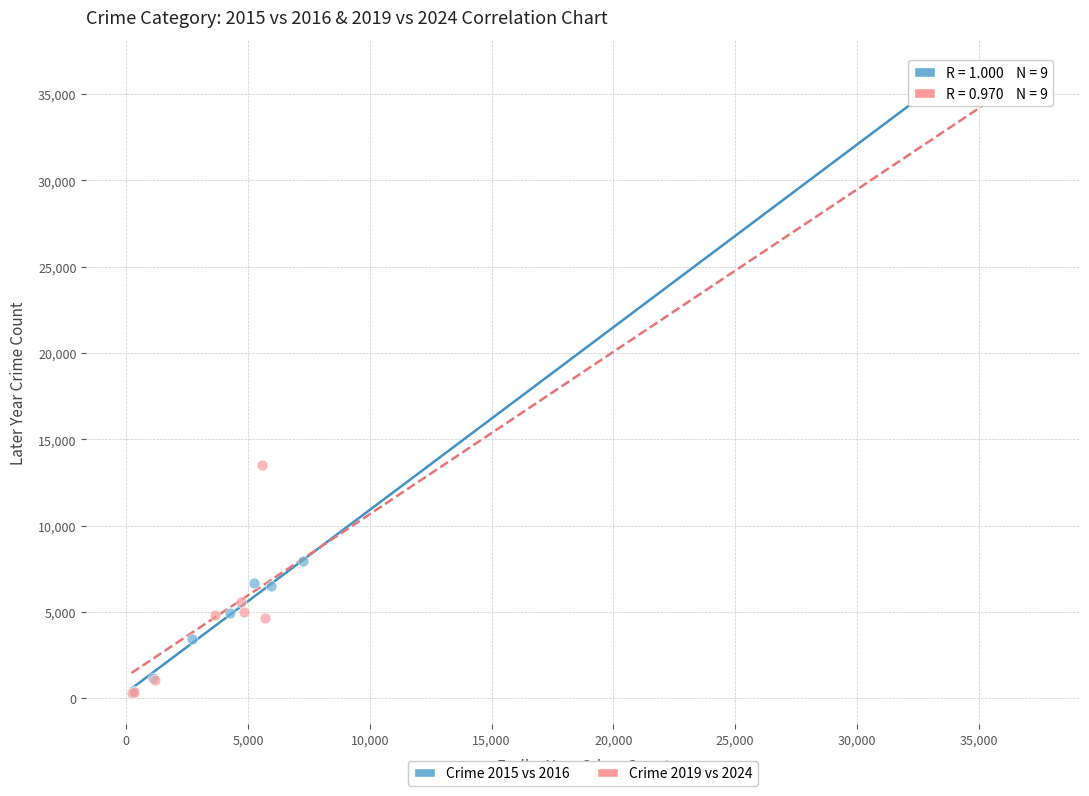

Which series has the largest Y range (max minus min)?

Crime 2015 vs 2016